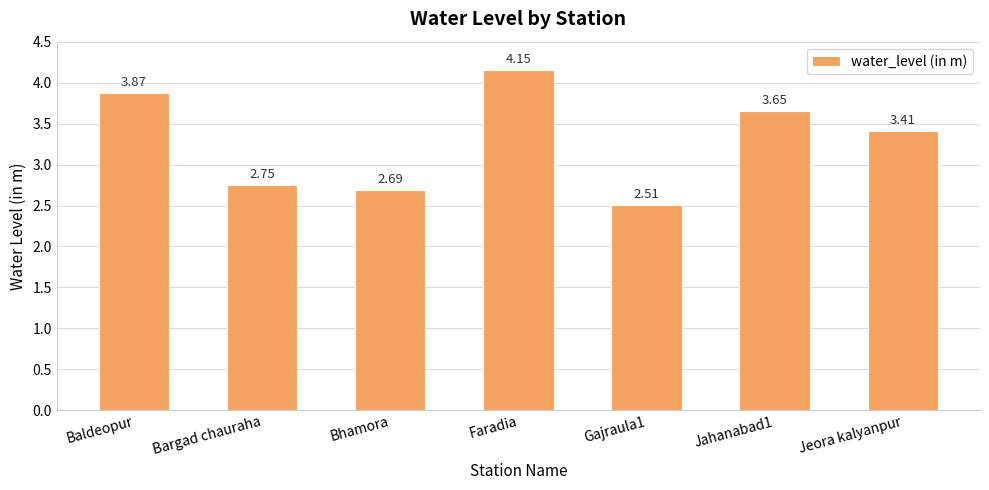

What is the difference between the maximum and second lowest values?

1.5